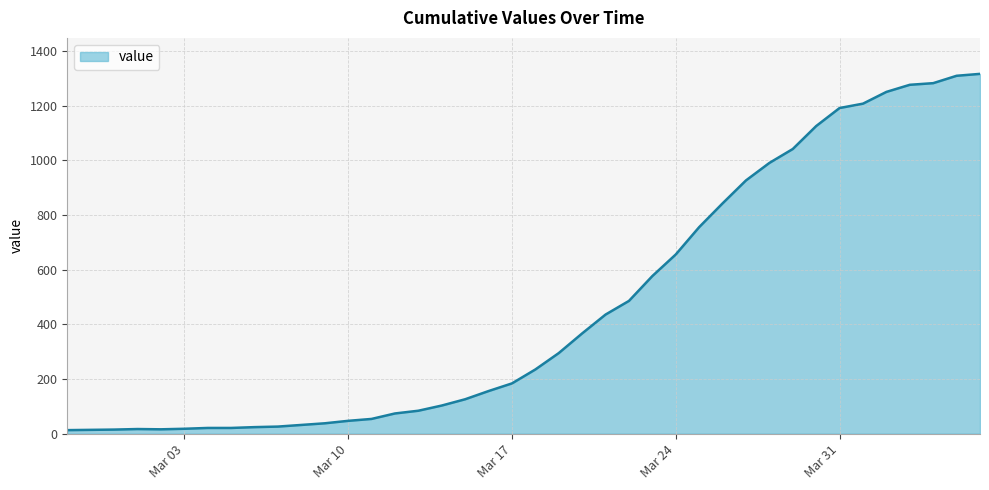

Does the chart display data point markers on the line(s)?

No